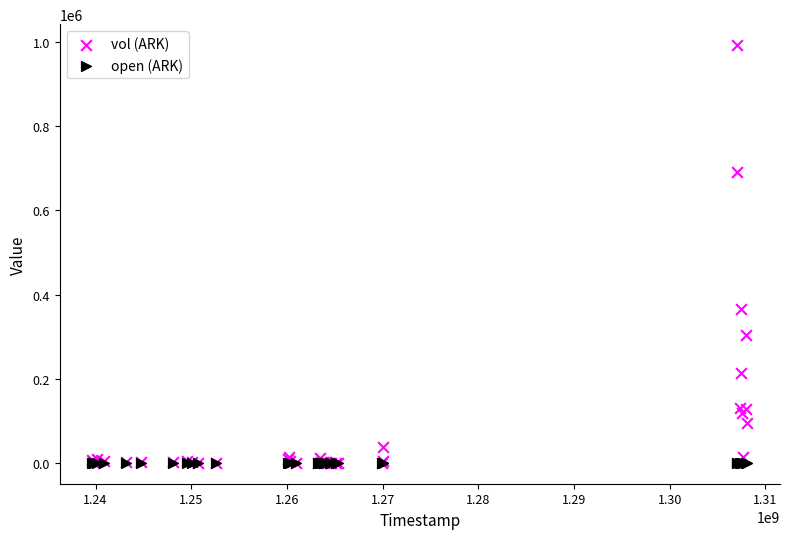

Across all series, what Y value is closest to 496400?

364600.0